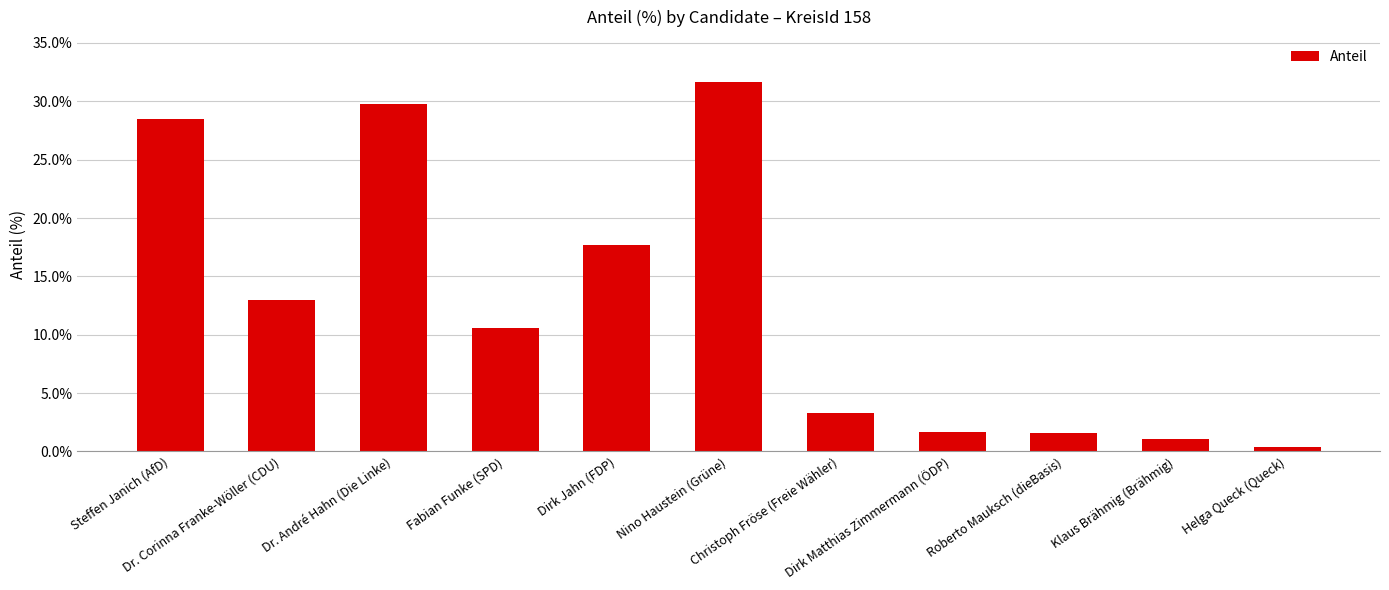

How many data points are less than 10?

5